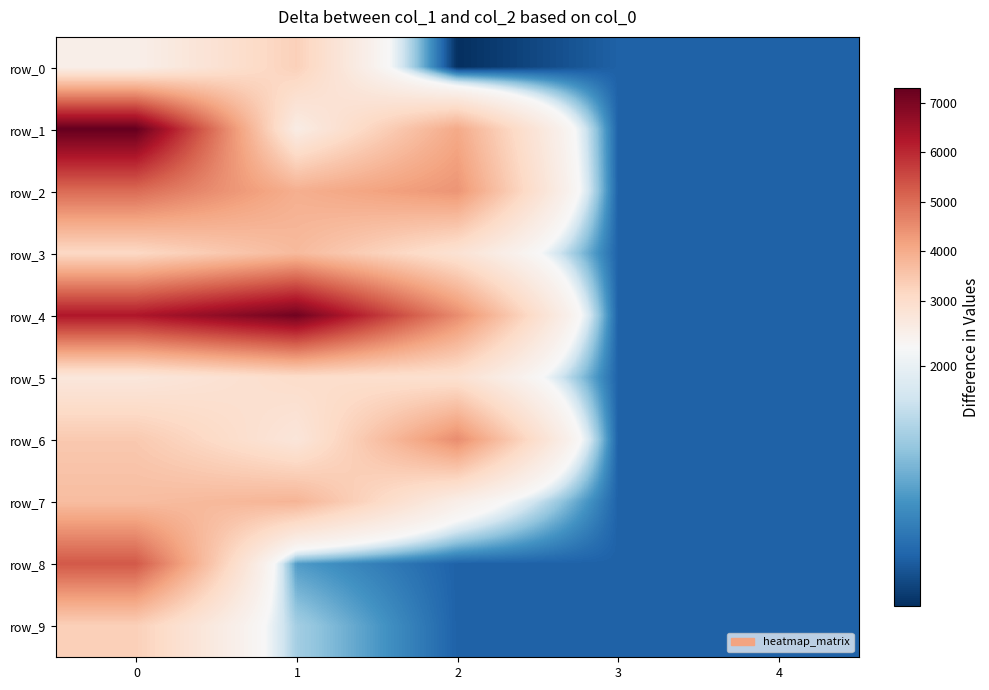

The value of row_5 at 3 is 2278. True or false?

False